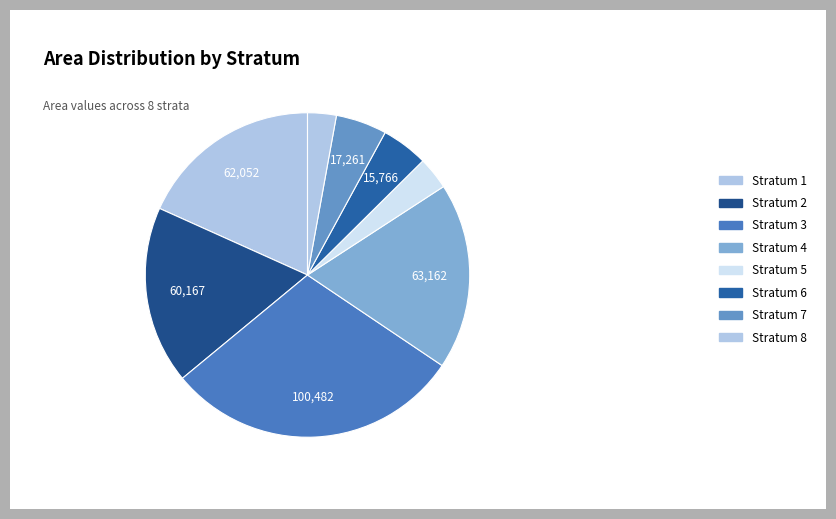

To the nearest percent, what is the difference between the Stratum 7 and Stratum 3 slice percentages?

25%